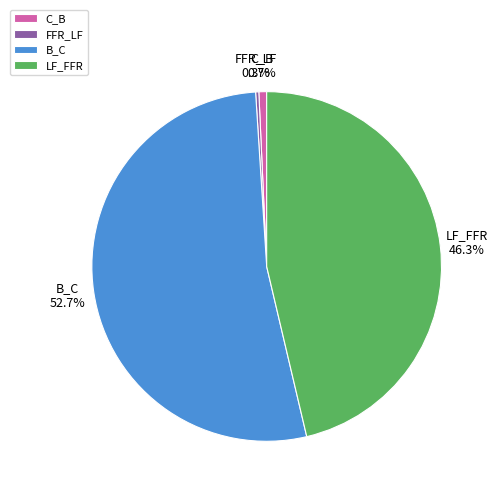

To the nearest percent, what is the difference between the largest and smallest slice percentages?

52%